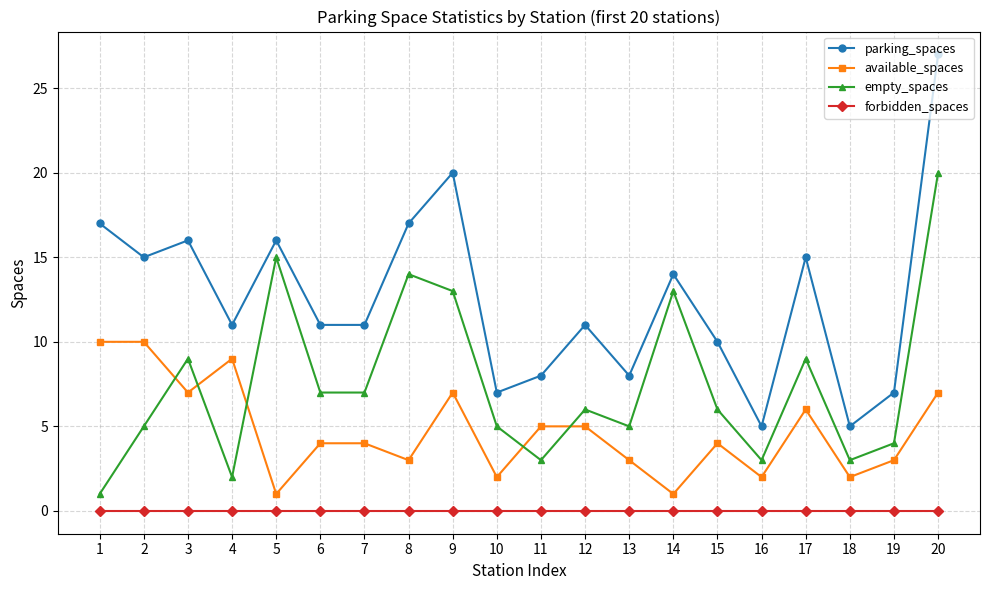

Reading left to right, extract all data points from this chart.

parking_spaces: 1=17	2=15	3=16	4=11	5=16	6=11	7=11	8=17	9=20	10=7	11=8	12=11	13=8	14=14	15=10	16=5	17=15	18=5	19=7	20=27
available_spaces: 1=10	2=10	3=7	4=9	5=1	6=4	7=4	8=3	9=7	10=2	11=5	12=5	13=3	14=1	15=4	16=2	17=6	18=2	19=3	20=7
empty_spaces: 1=1	2=5	3=9	4=2	5=15	6=7	7=7	8=14	9=13	10=5	11=3	12=6	13=5	14=13	15=6	16=3	17=9	18=3	19=4	20=20
forbidden_spaces: 1=0	2=0	3=0	4=0	5=0	6=0	7=0	8=0	9=0	10=0	11=0	12=0	13=0	14=0	15=0	16=0	17=0	18=0	19=0	20=0